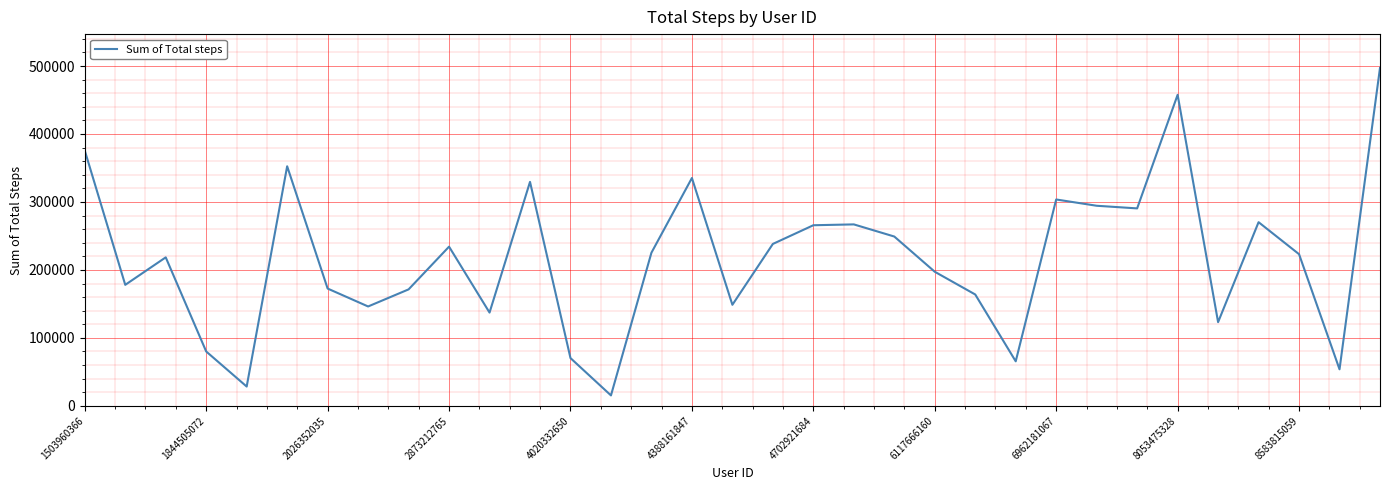

What is the minimum value shown in the chart?

15352